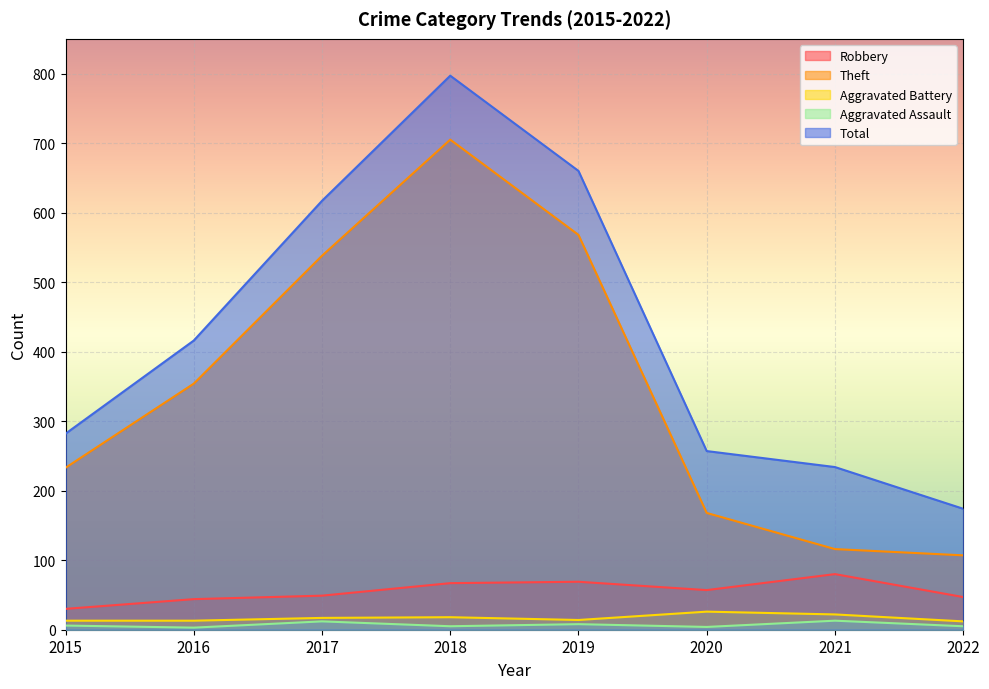

Which category has the lowest value across all series?

2016